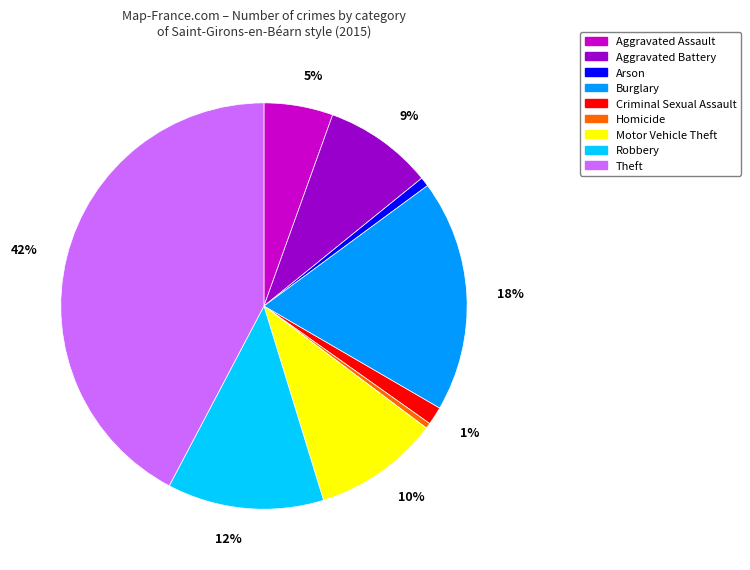

Is the sum of Robbery and Burglary greater than half?

No